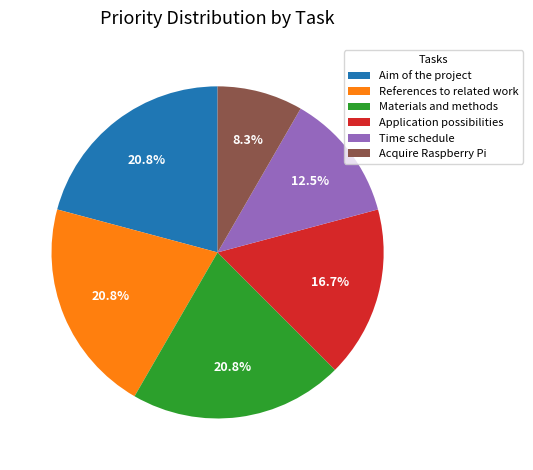

What is the ratio of the value at Materials and methods to the value at Time schedule?

1.7